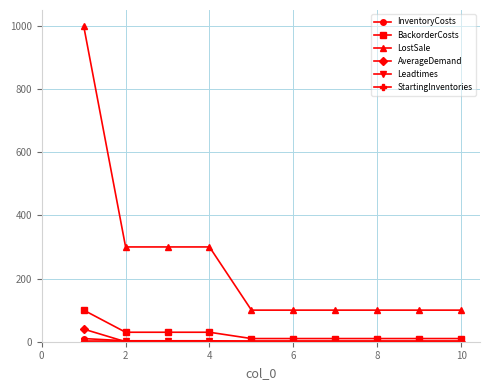

Which series has the largest total across all categories?

LostSale